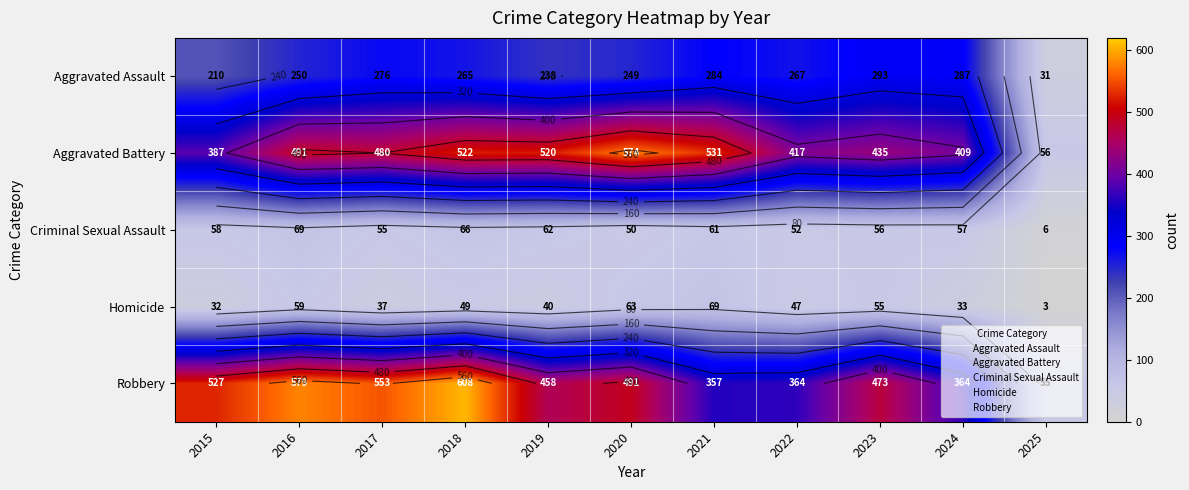

The value of Homicide at 2025 is 1. True or false?

False